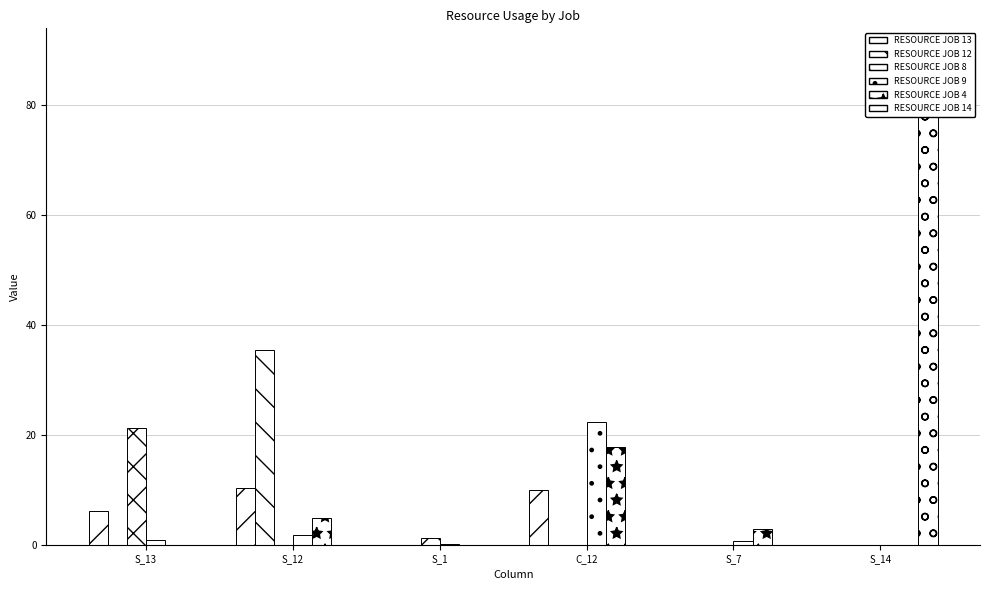

What is the value of the RESOURCE JOB 9 bar at the 1st from the left?

0.8